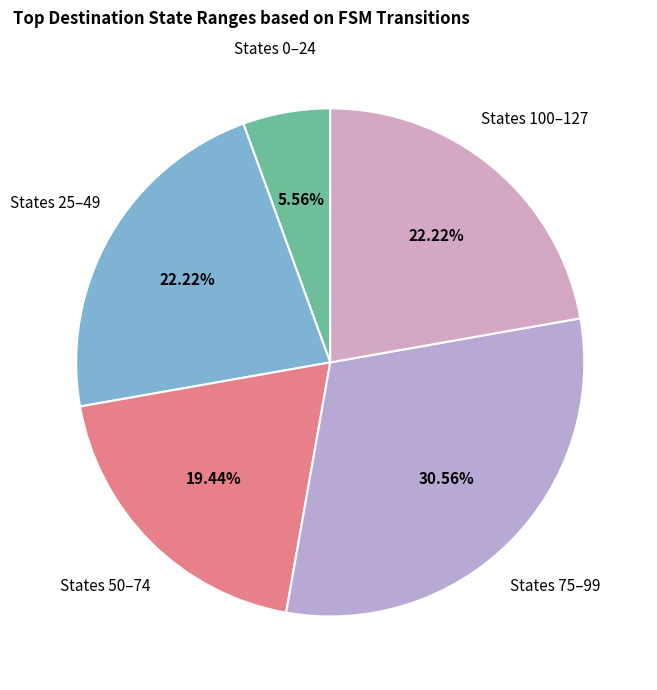

Count the number of slices in the pie.

5